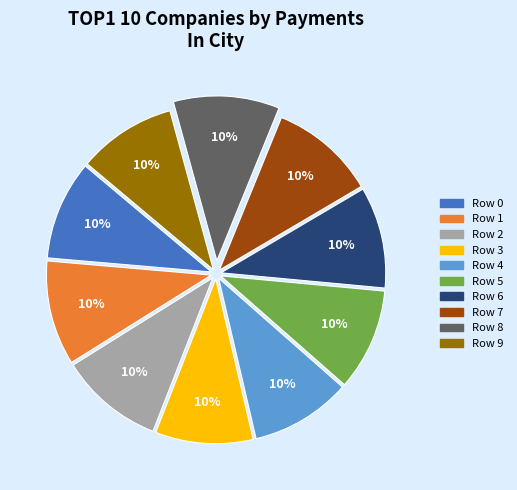

To the nearest percent, what is the average slice percentage?

10%